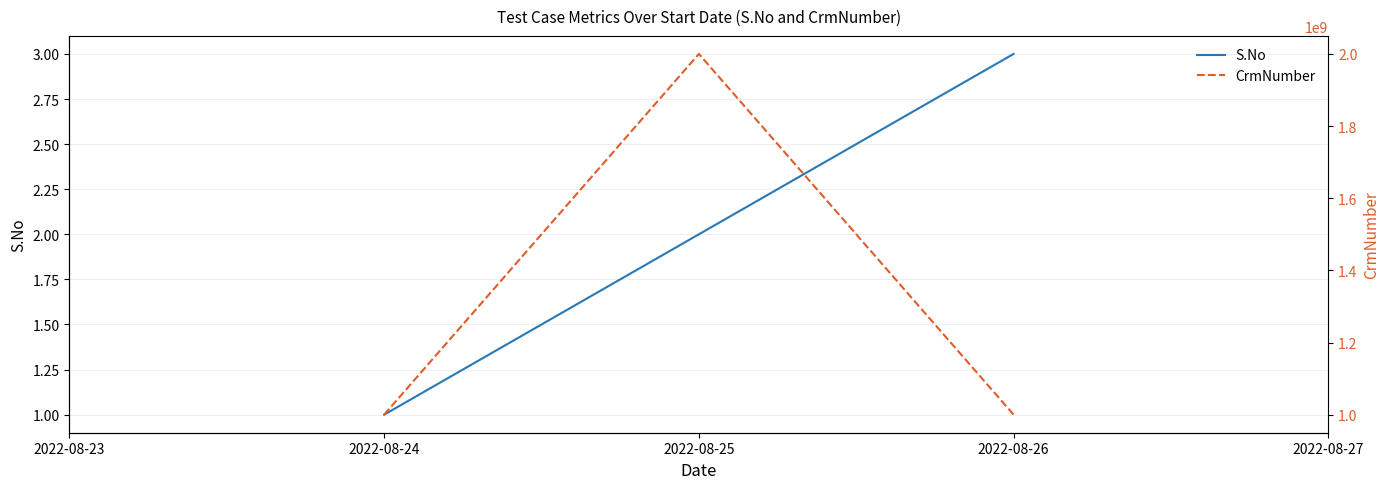

What is the average value of the S.No series?

2